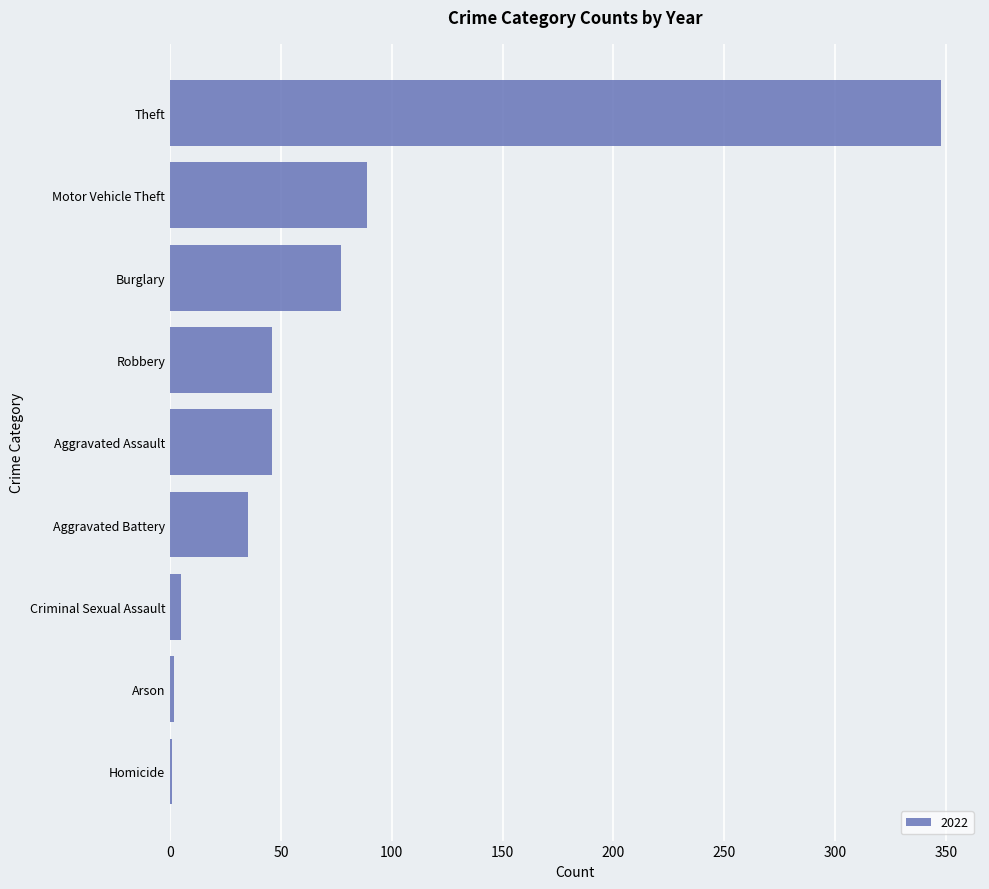

Between Burglary and Theft, which is larger?

Theft